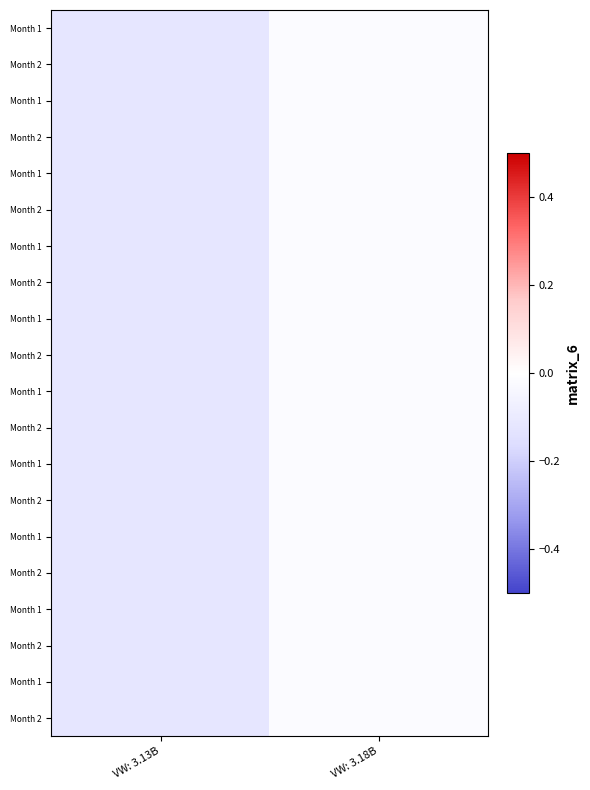

Which label corresponds to the largest value in the chart?

VW: 3.18B